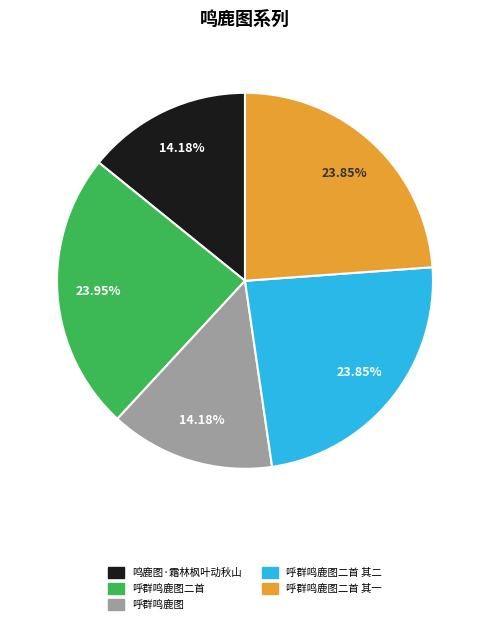

Is 呼群鸣鹿图二首 the majority of the pie?

No